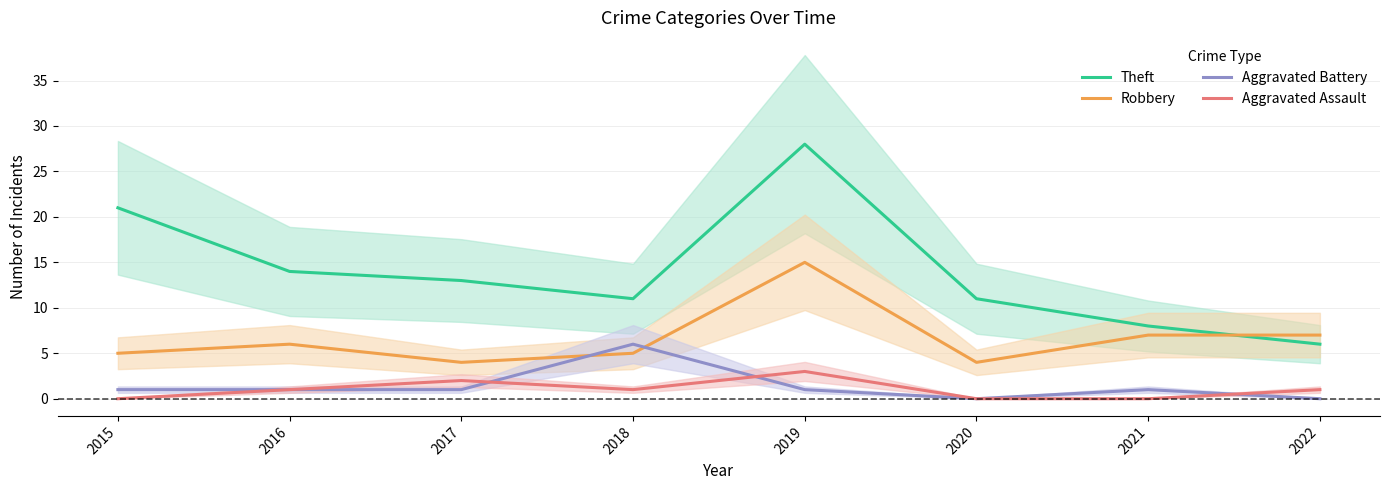

At which label does Aggravated Battery reach its minimum?

2020